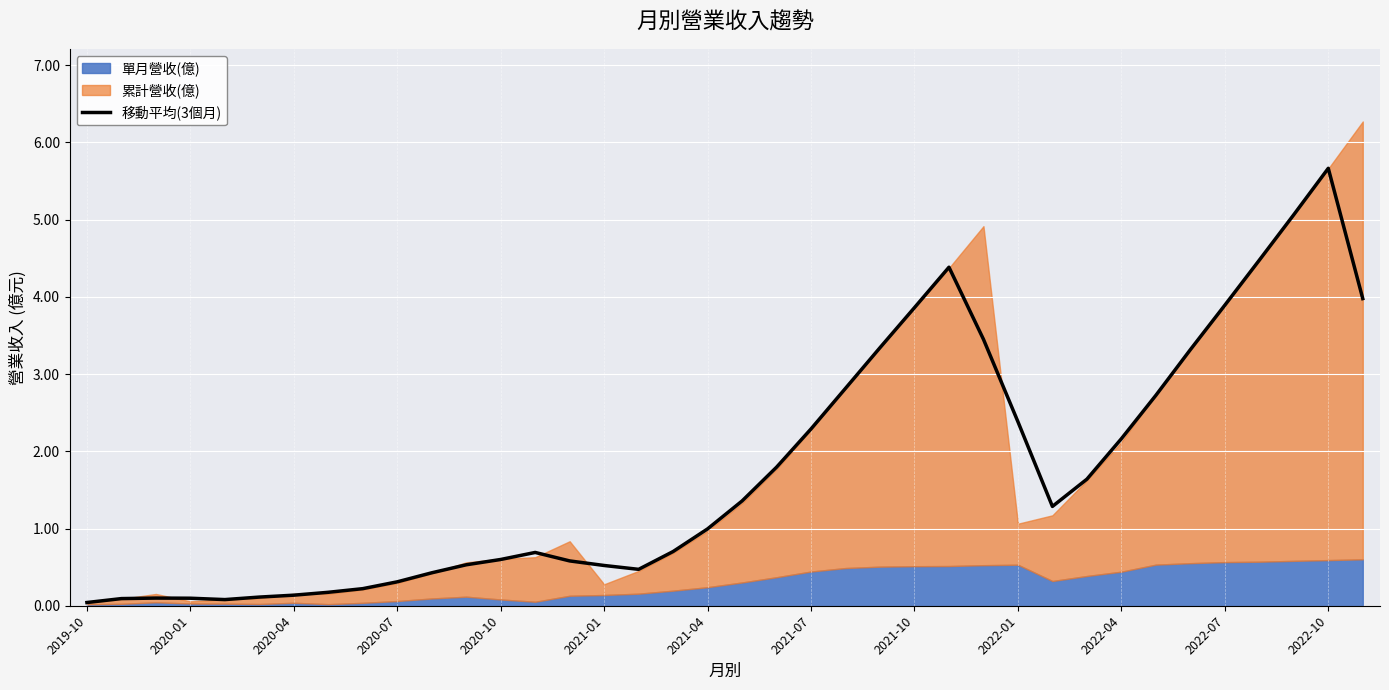

True or false: 移動平均(3個月) has a value of 0.1 at 2020-04.

True